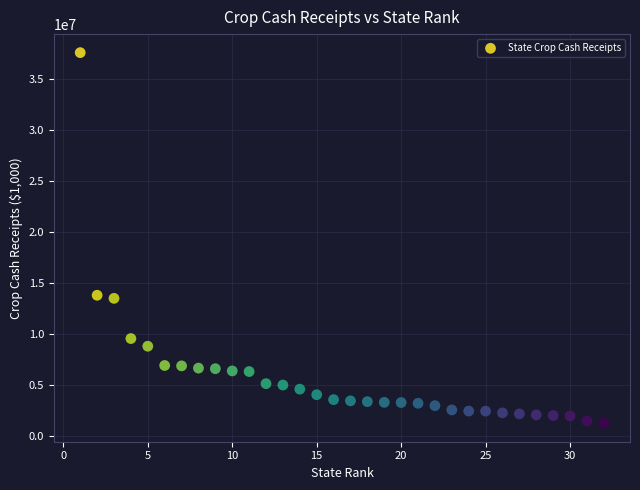

What is the range of X values (max minus min)?

31